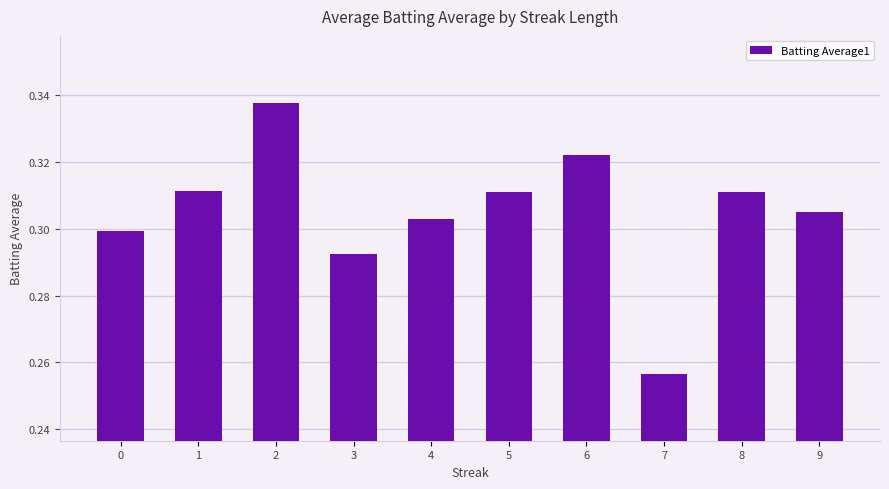

Which label corresponds to the smallest value in the chart?

7